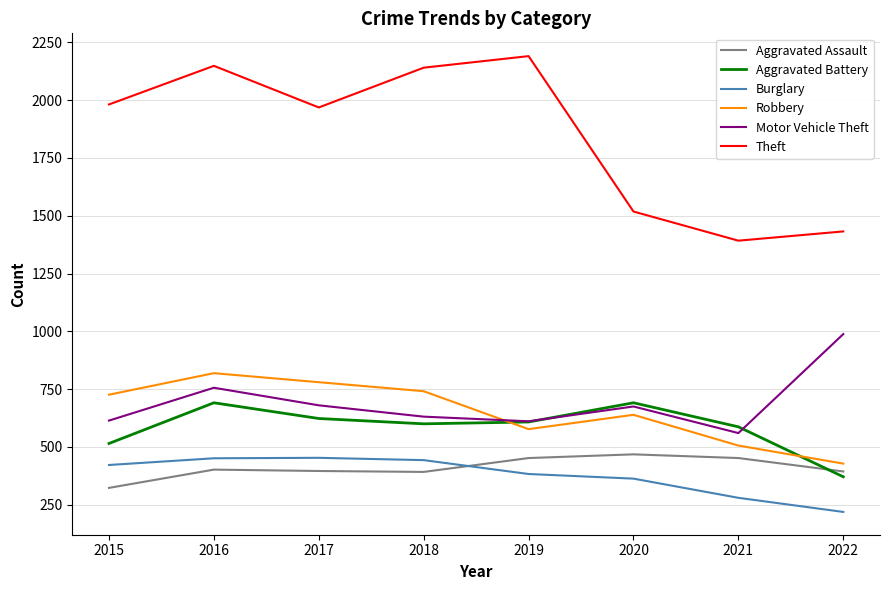

Where is the first local maximum for Motor Vehicle Theft?

2016